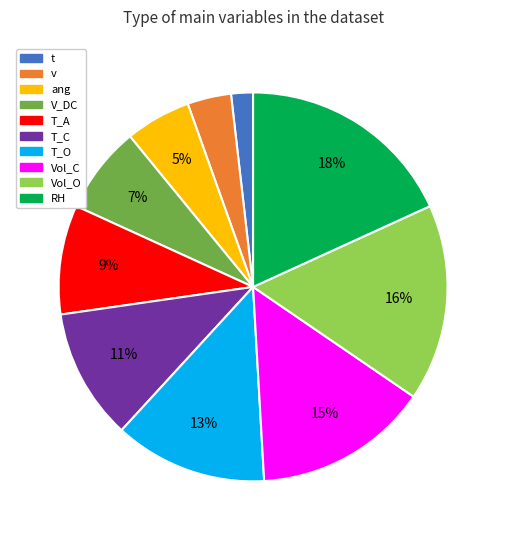

To the nearest percent, what portion does T_O represent?

13%